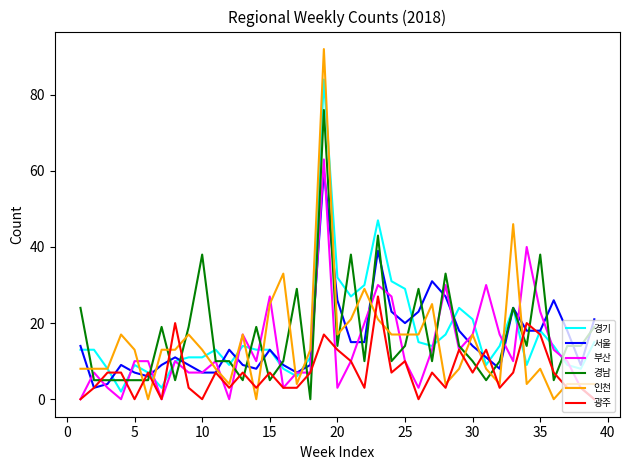

What is the greatest value displayed?

92